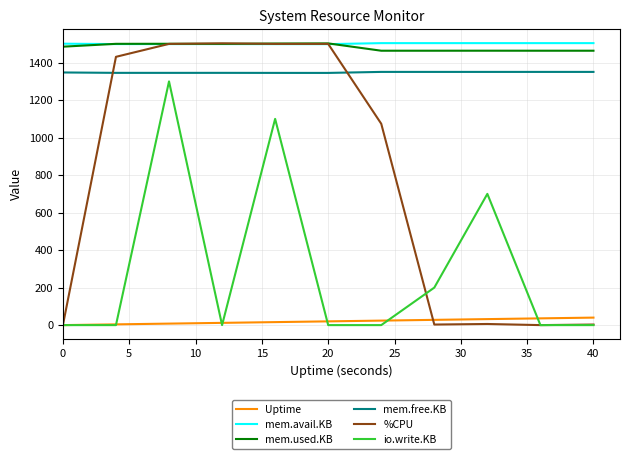

True or false: Uptime and mem.avail.KB cross at least once.

False